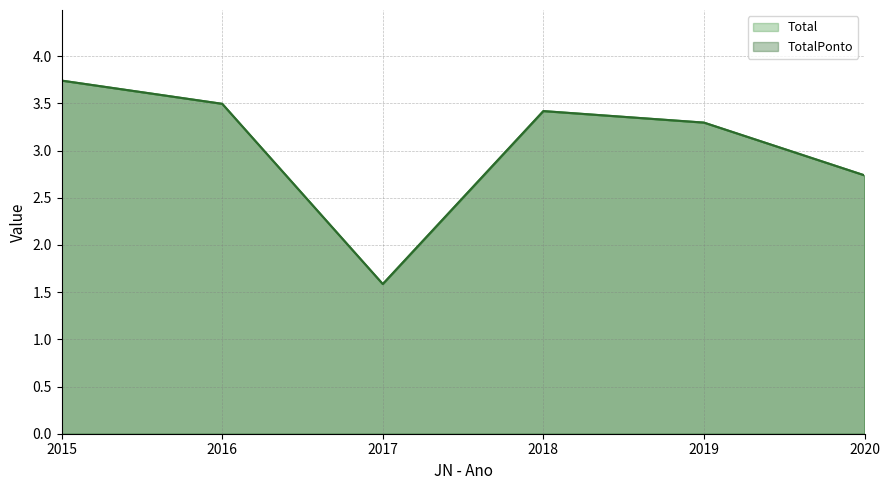

Which series has the largest total across all categories?

Total